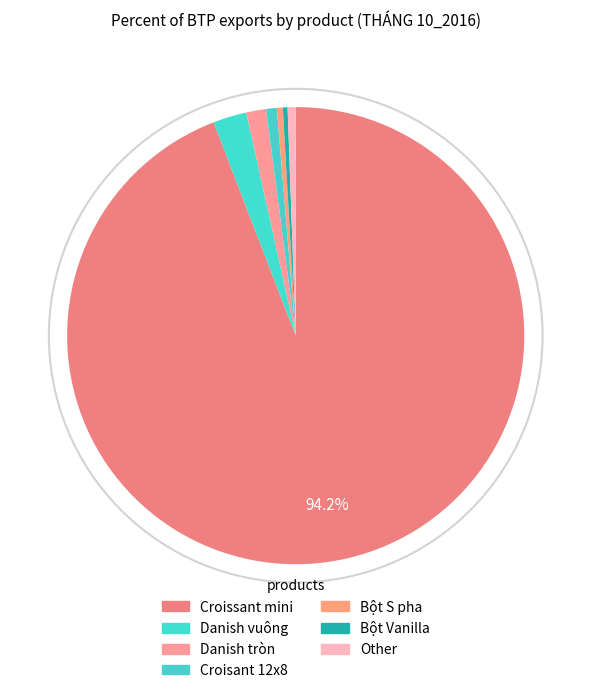

What is the largest slice in the pie chart?

Croissant mini